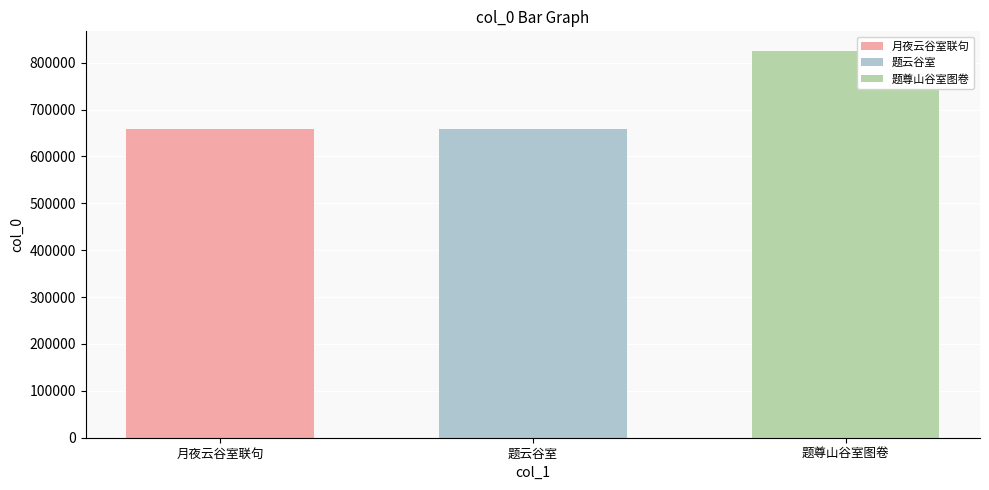

How many bars are there in total?

3